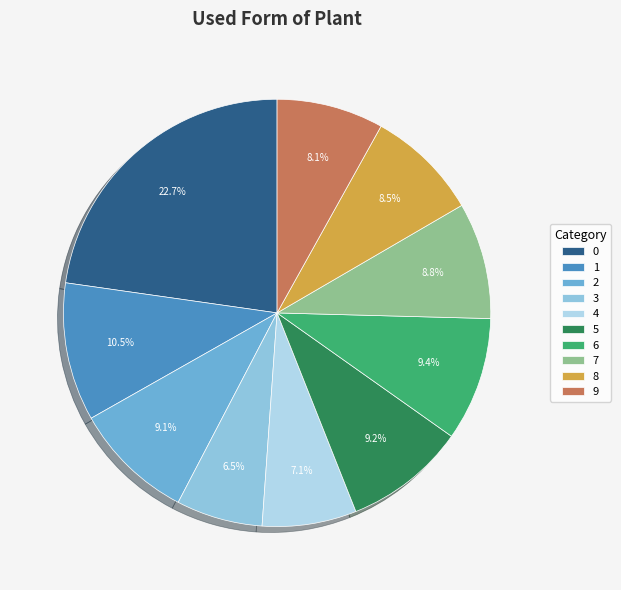

Count the number of slices in the pie.

10